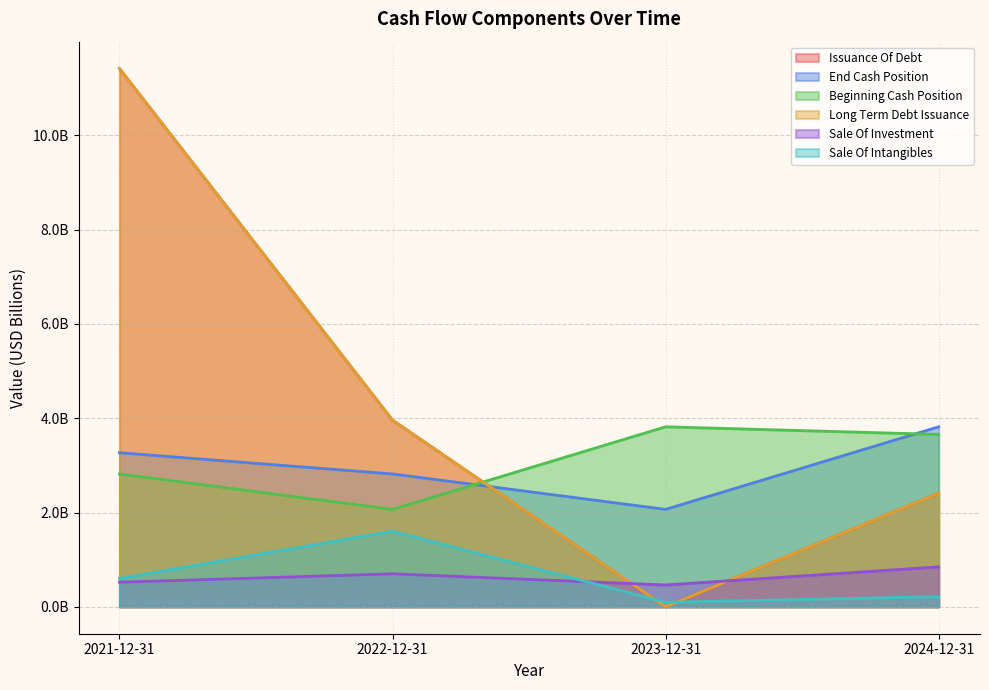

What is the value of the Sale Of Investment point at the 2nd from the left?

0.7